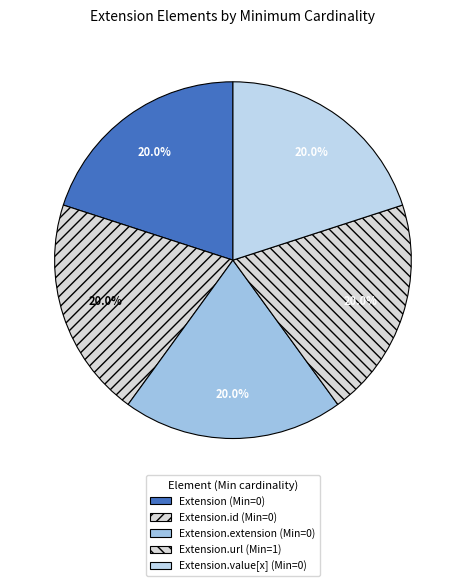

How many segments does this pie chart have?

5